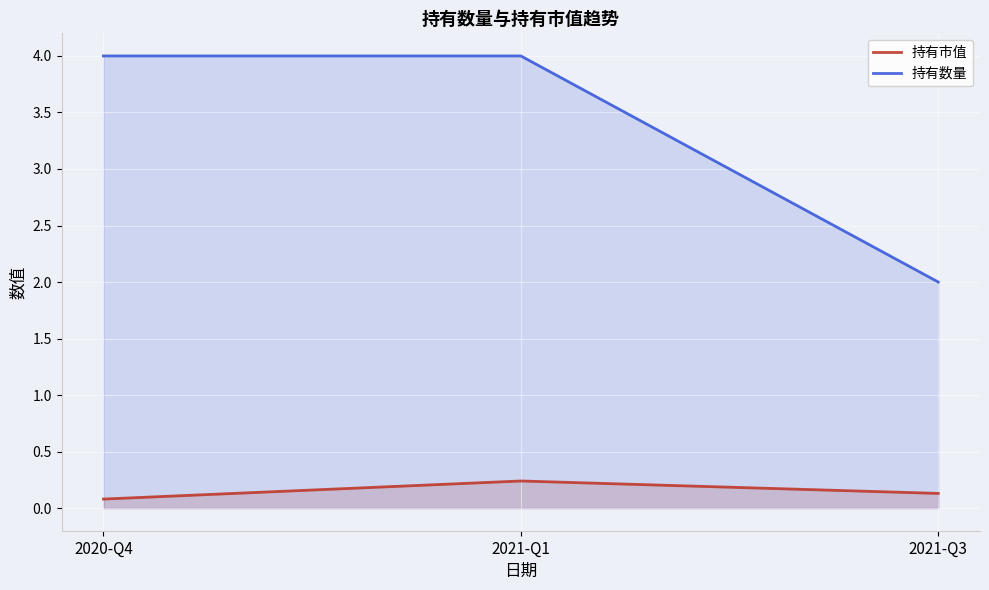

What is the lowest value of the 持有市值 series?

0.1